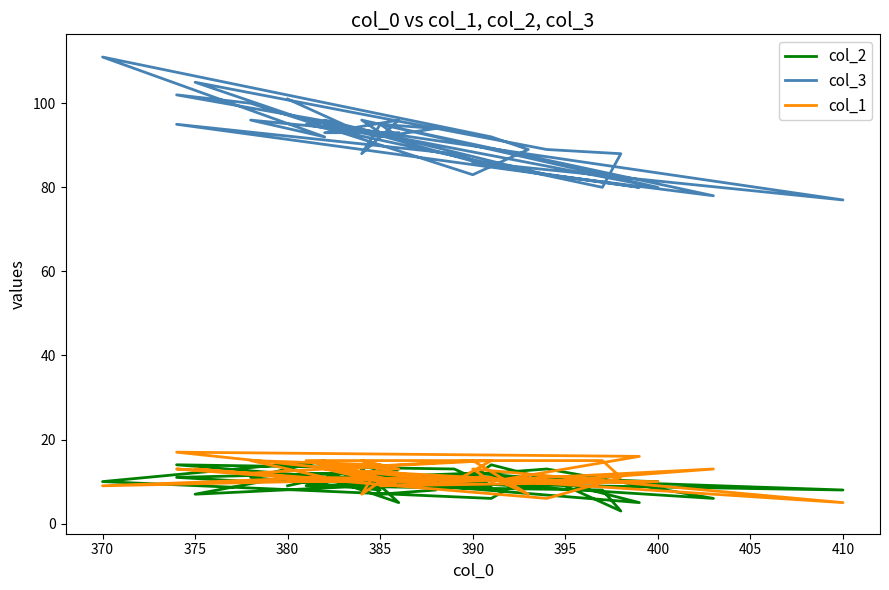

True or false: col_1 and col_3 intersect in this chart.

False